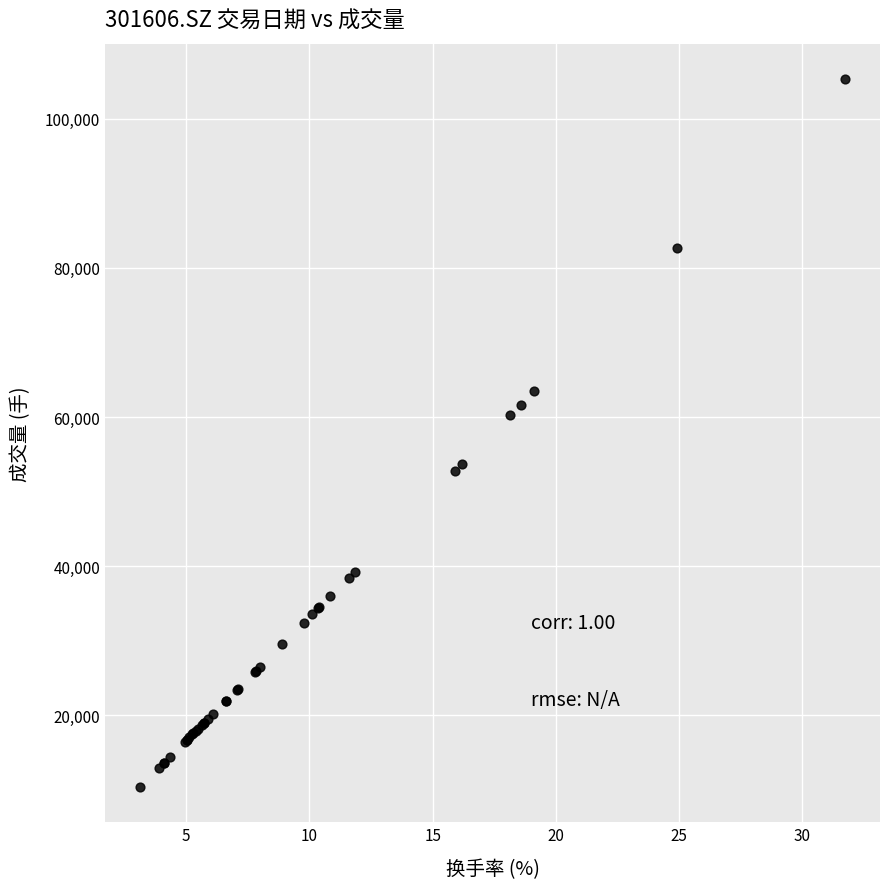

What Y value in the scatter plot is closest to 57863?

60273.7